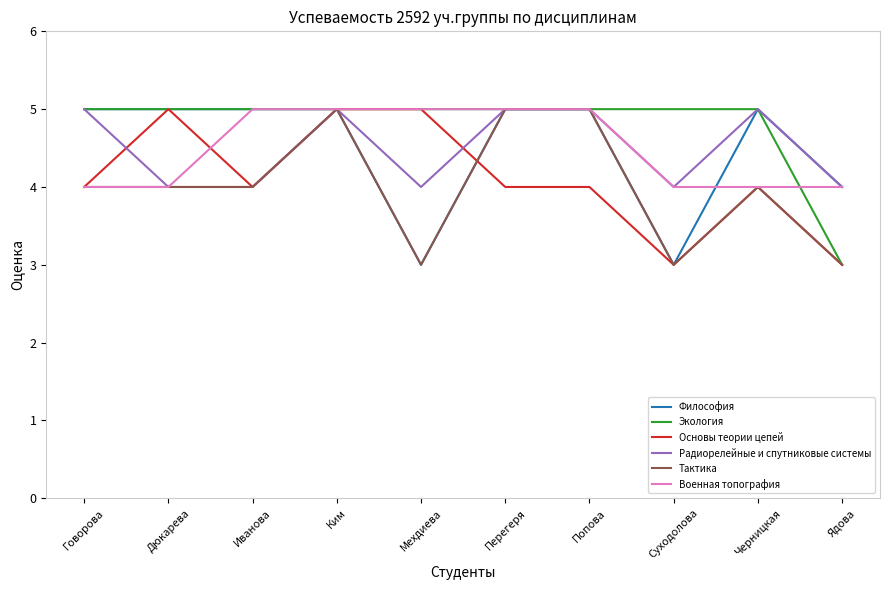

The Тактика series shows 2 at Иванова. True or false?

False